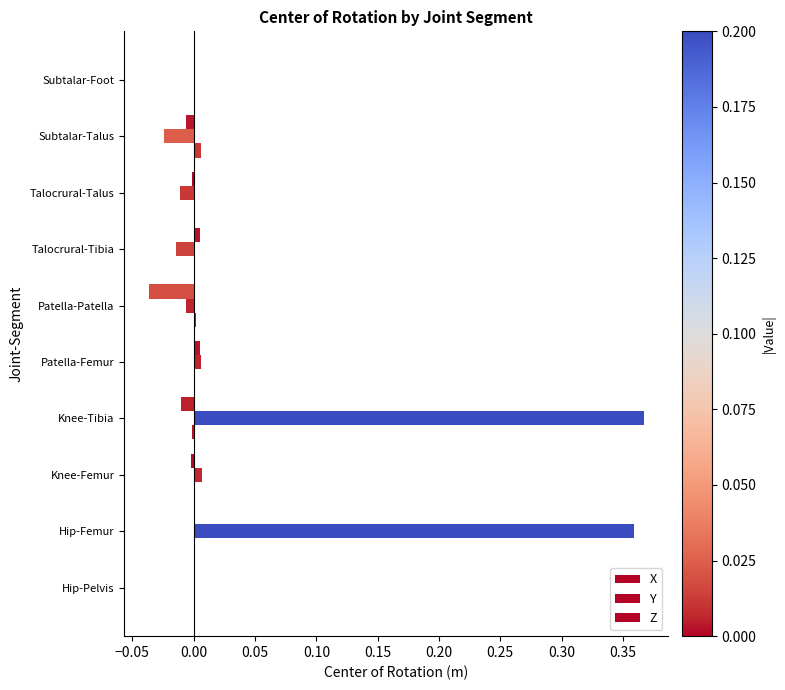

How many series are shown in this chart?

3